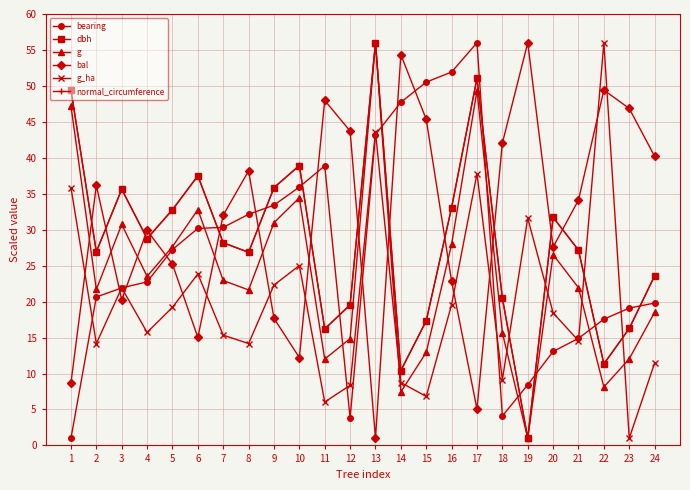

What is the maximum value for dbh?

56.0